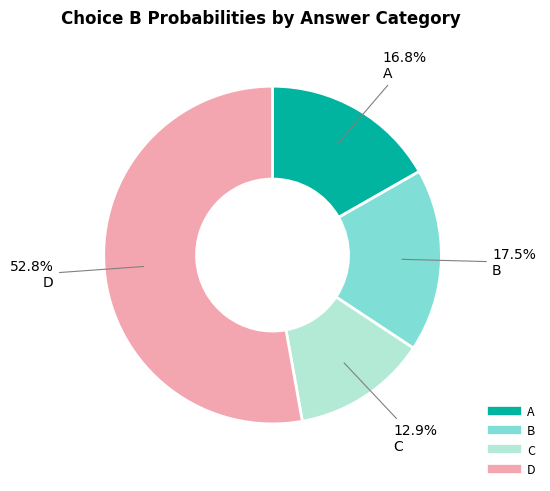

Count the number of slices in the pie.

4